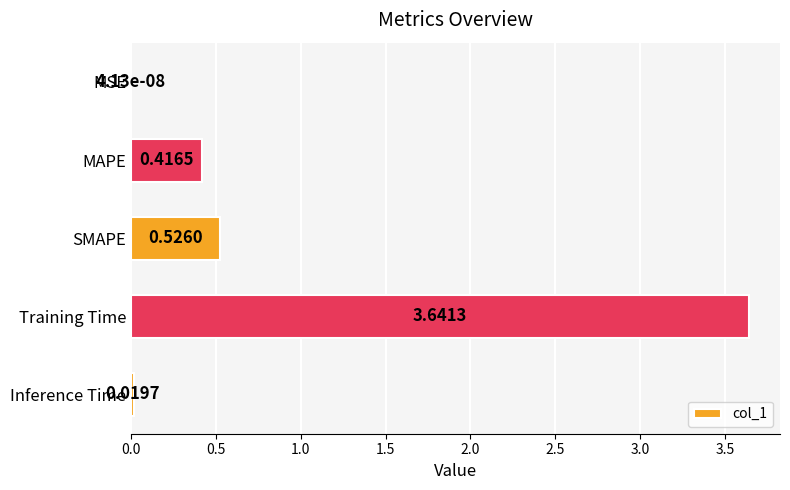

Which has a higher value, Training Time or Inference Time?

Training Time